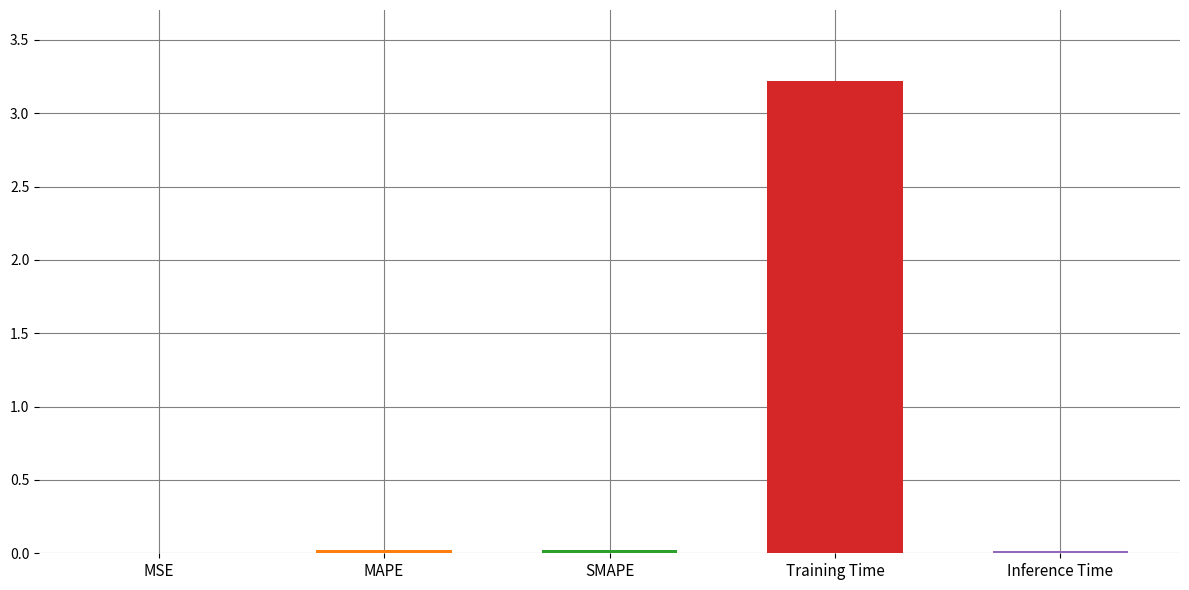

Is it true that the value at Inference Time is 0.0?

True